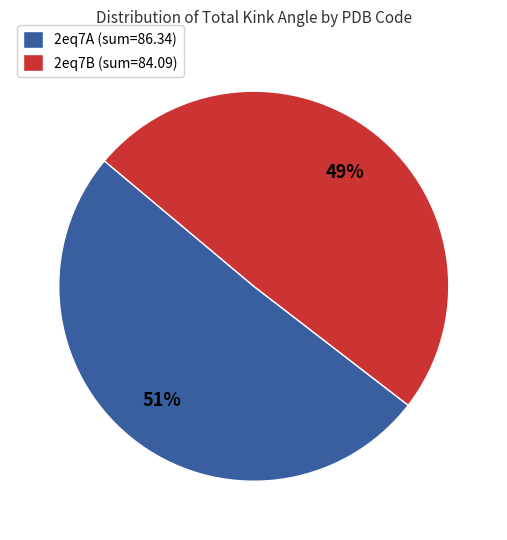

Which has a higher value, 2eq7B (sum=84.09) or 2eq7A (sum=86.34)?

2eq7A (sum=86.34)